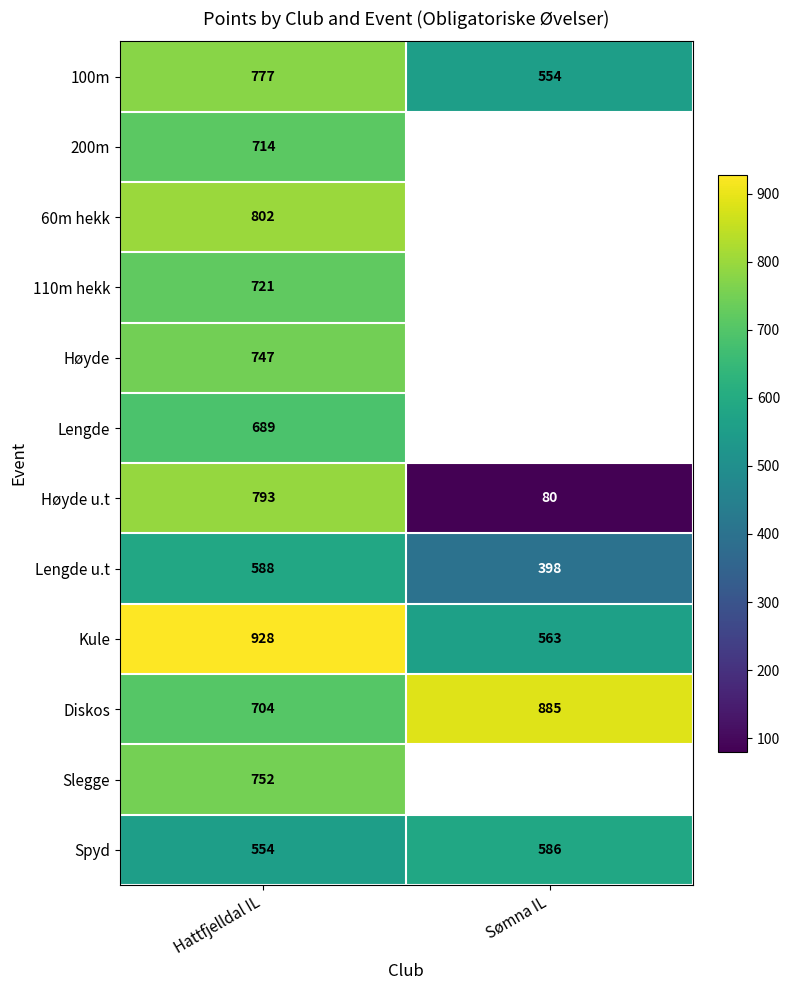

What is the difference between the Diskos values at Sømna IL and Hattfjelldal IL?

181